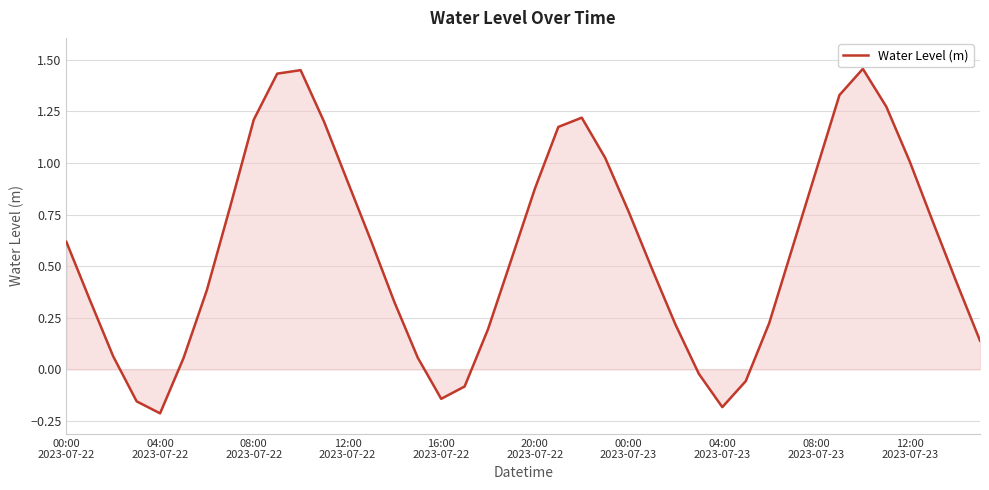

How many values are below 0?

7